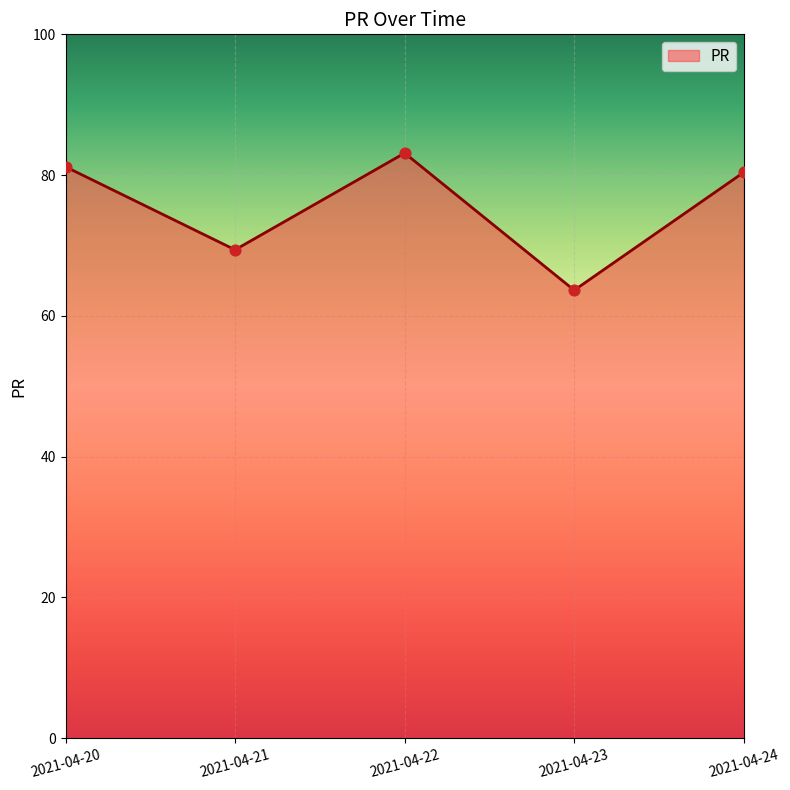

Approximately how many times larger is the value at 2021-04-23 compared to 2021-04-22?

0.8